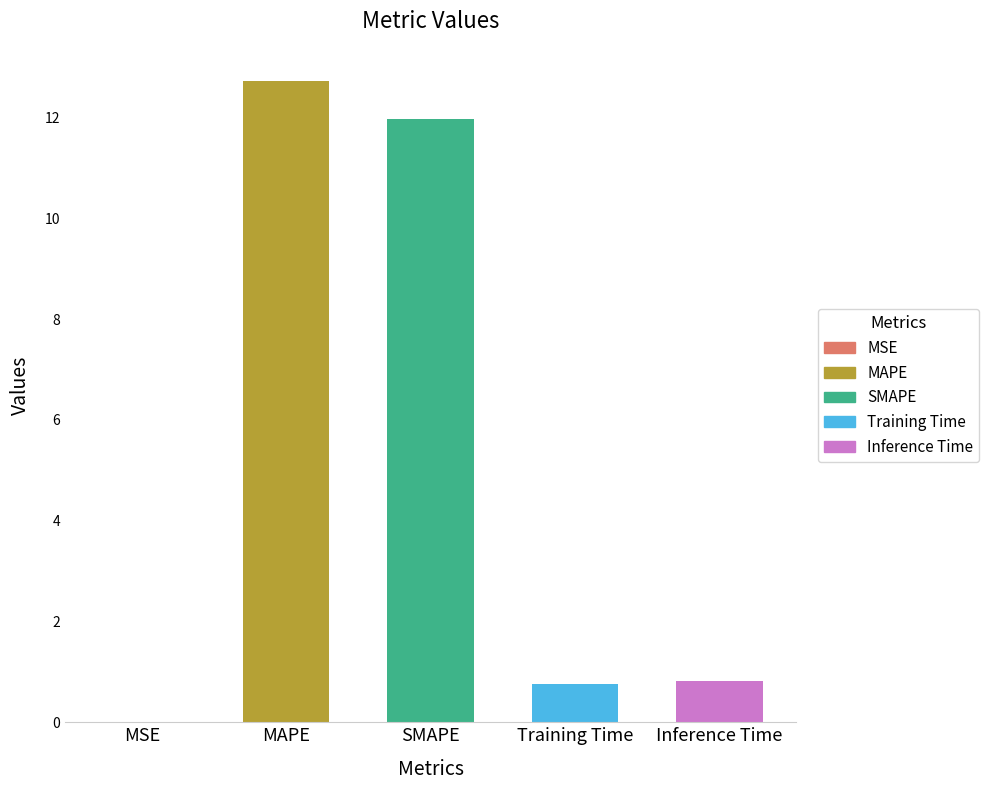

Which category has the lowest value across all series?

MSE